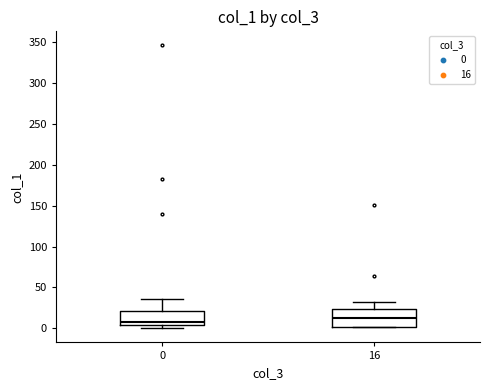

Where is the lower edge of the box at x = 0 on the y-axis? The values are not printed on the chart, so give them approximately, as read against the axis.

5